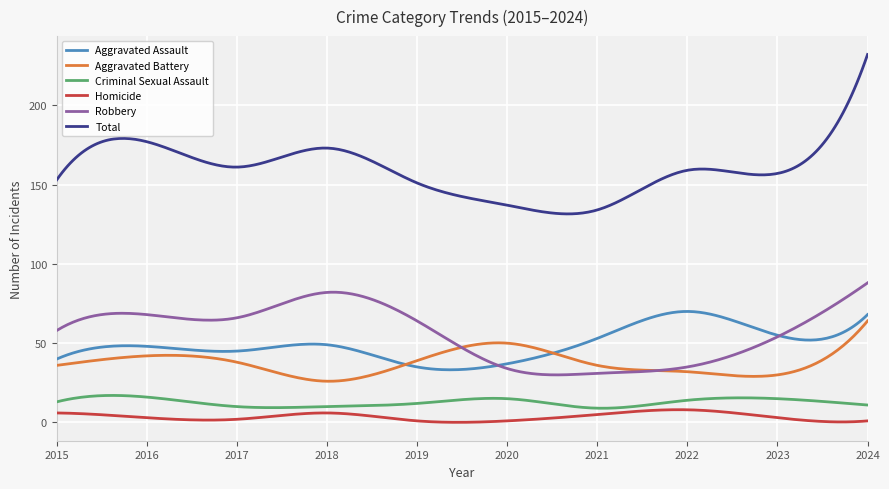

What is the difference between the maximum and second lowest values in the Criminal Sexual Assault series?

8.1